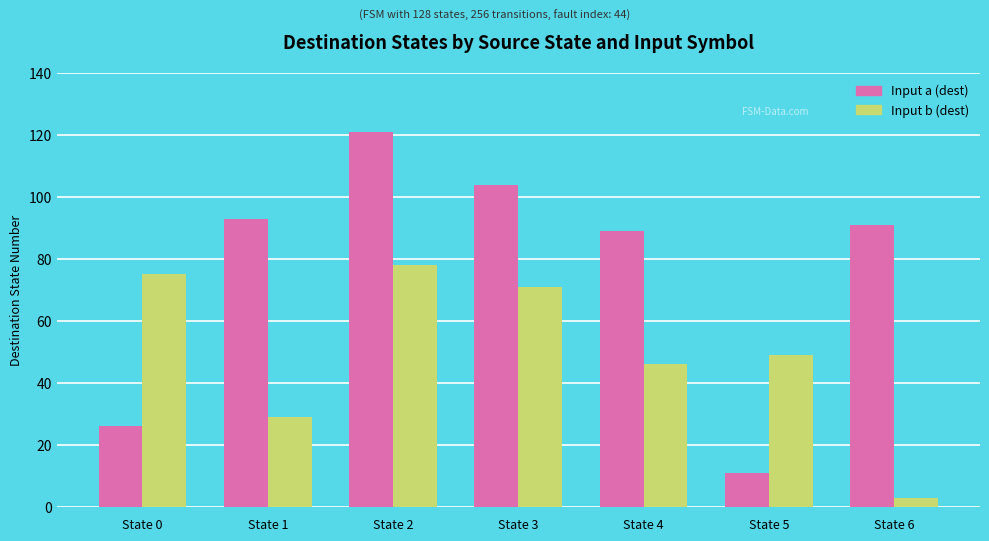

How many bars are there in each group?

2